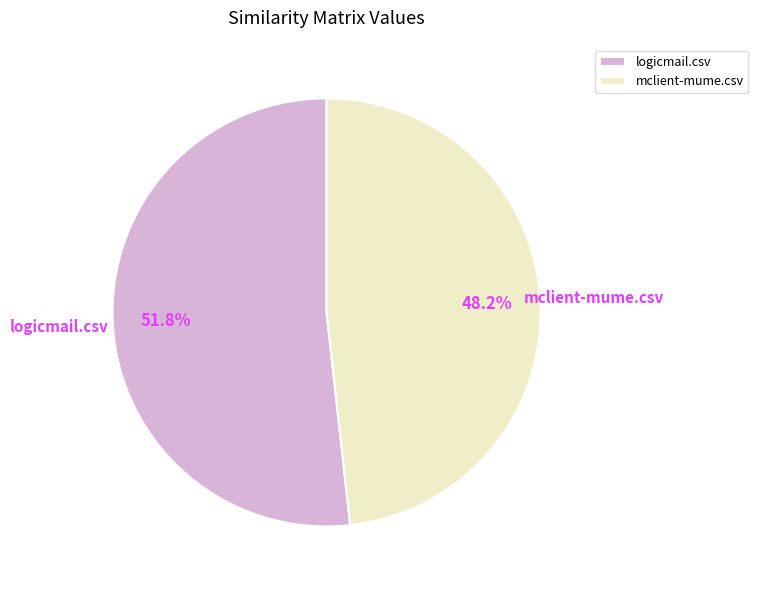

How many segments does this pie chart have?

2